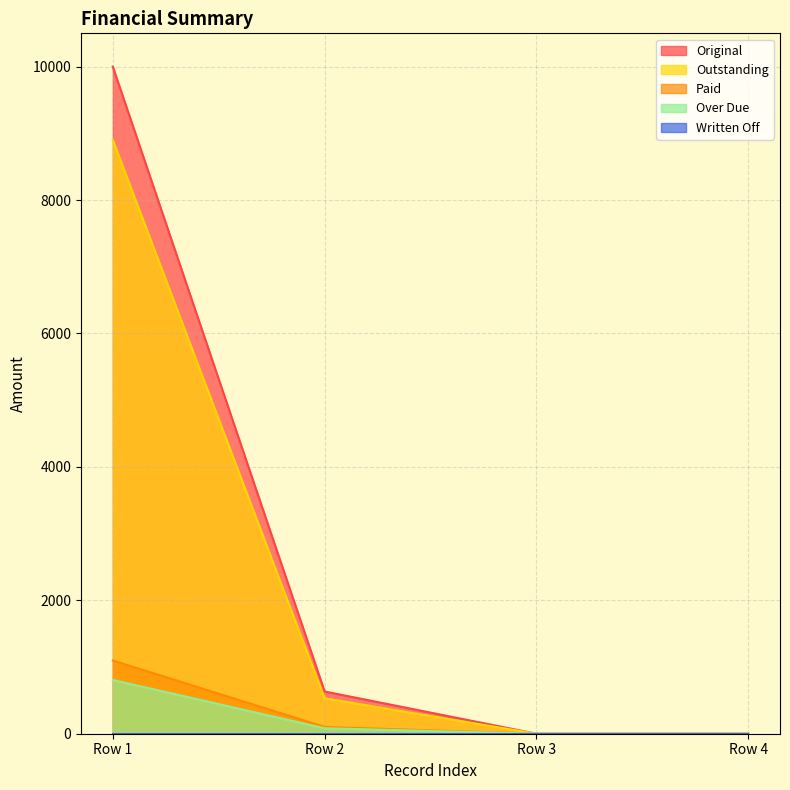

Reading left to right, what are all the values shown in this chart?

Original: 10000.0	633.3	0.0	0.0
Paid: 1098.1	101.9	0.0	0.0
Outstanding: 8901.9	531.4	0.0	0.0
Over Due: 805.8	82.0	0.0	0.0